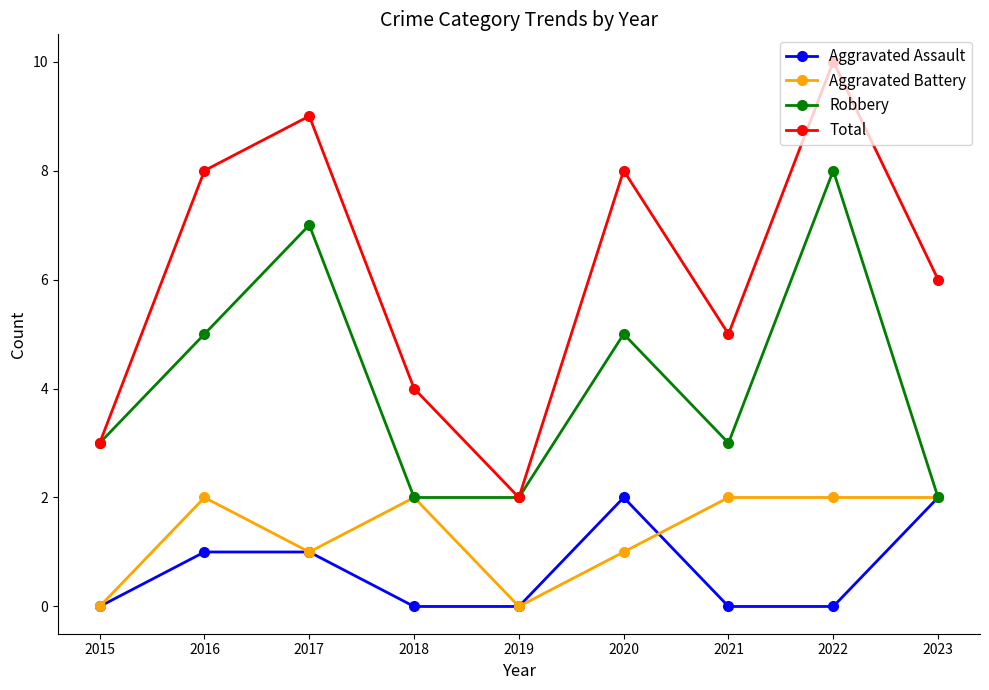

The Total series shows 2 at 2017. True or false?

False